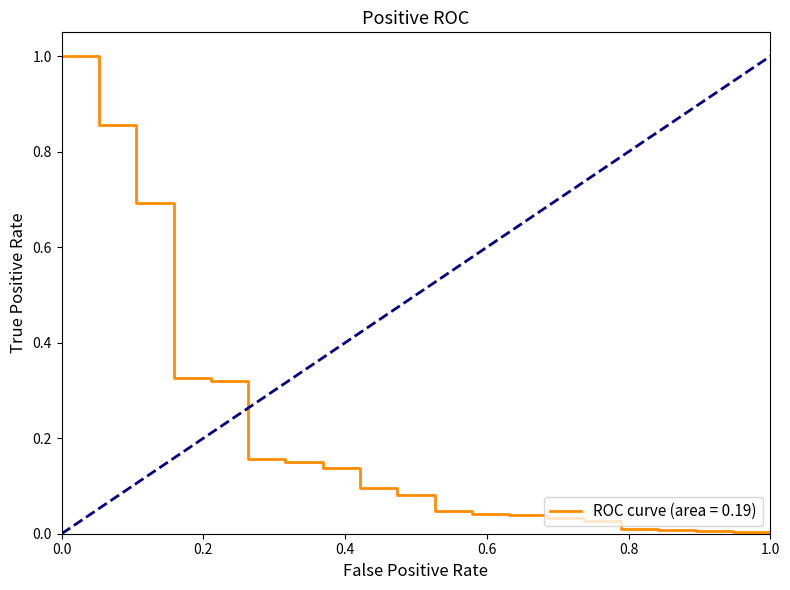

What is the difference between the maximum and minimum values?

1.0